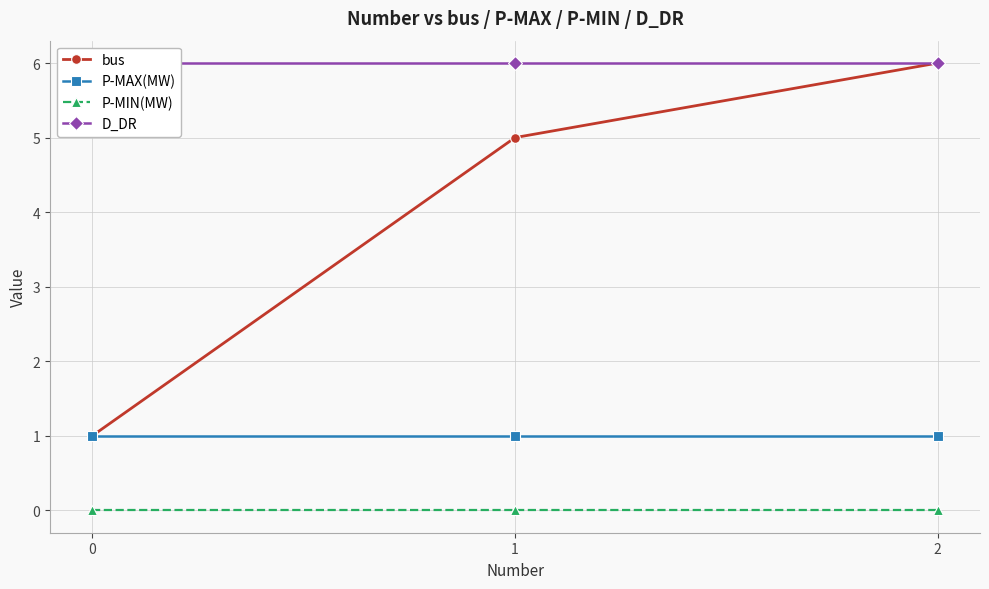

At how many categories does at least one series exceed 2?

3